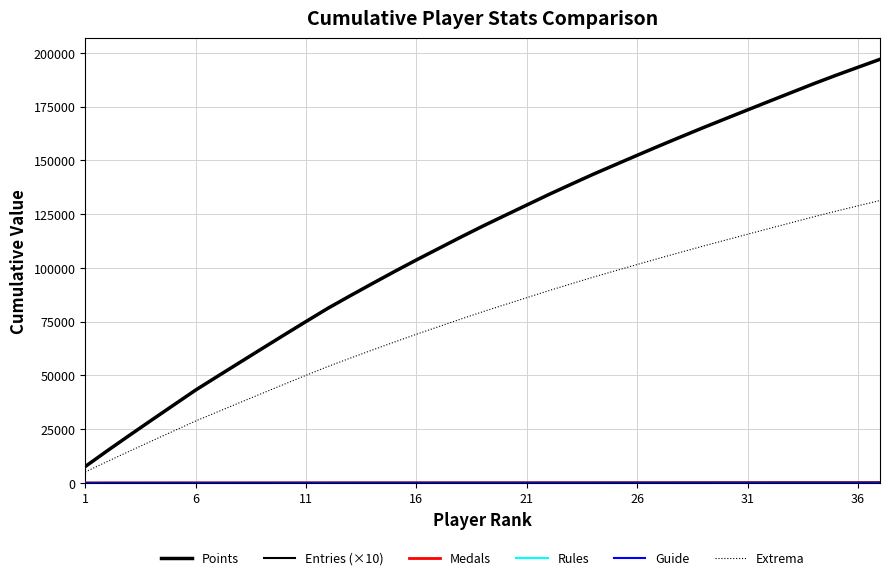

Does the chart have visible grid lines?

Yes